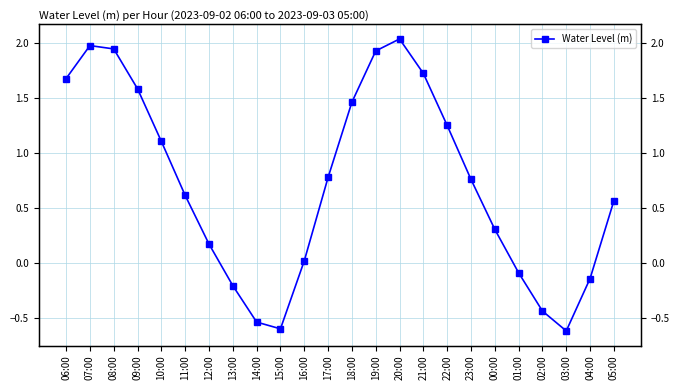

How many data points are above 0?

17